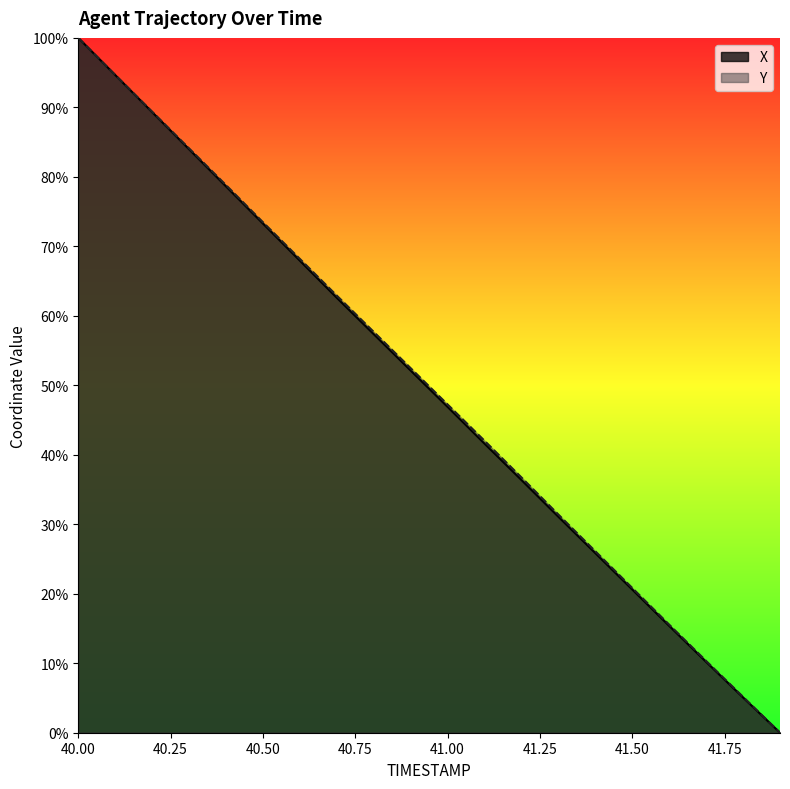

The Y series shows 101.1 at 40.7. True or false?

False